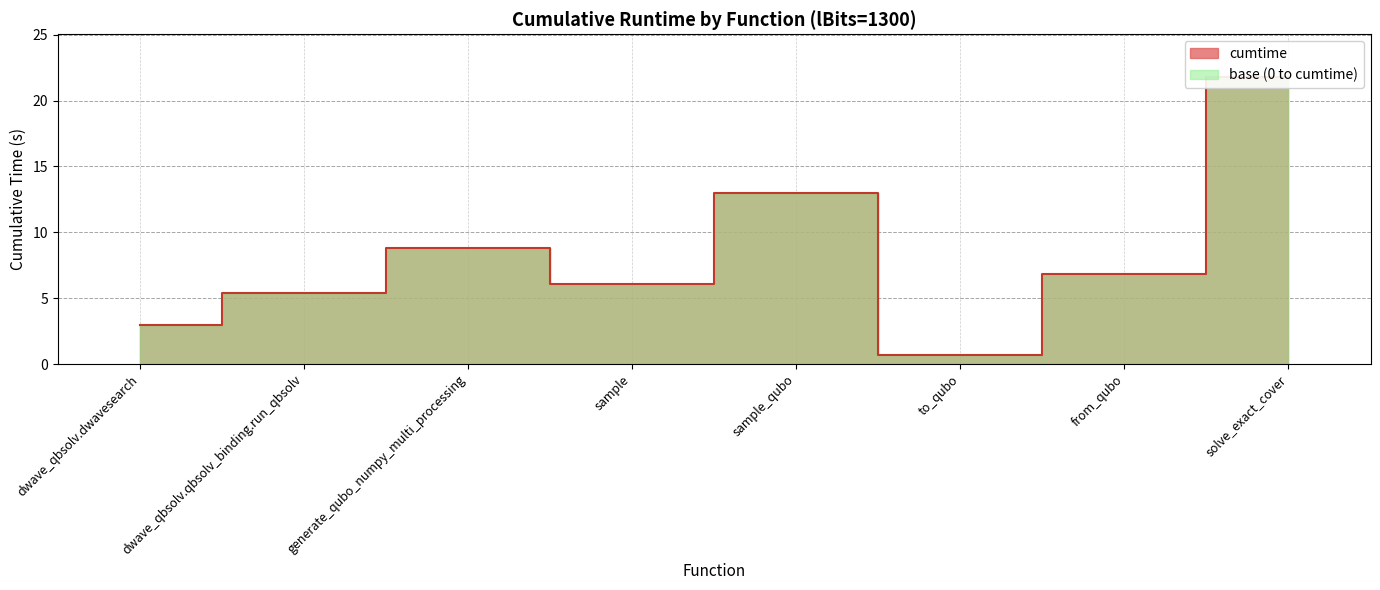

The chart shows a value of 4.6 at dwave_qbsolv.dwavesearch. True or false?

False